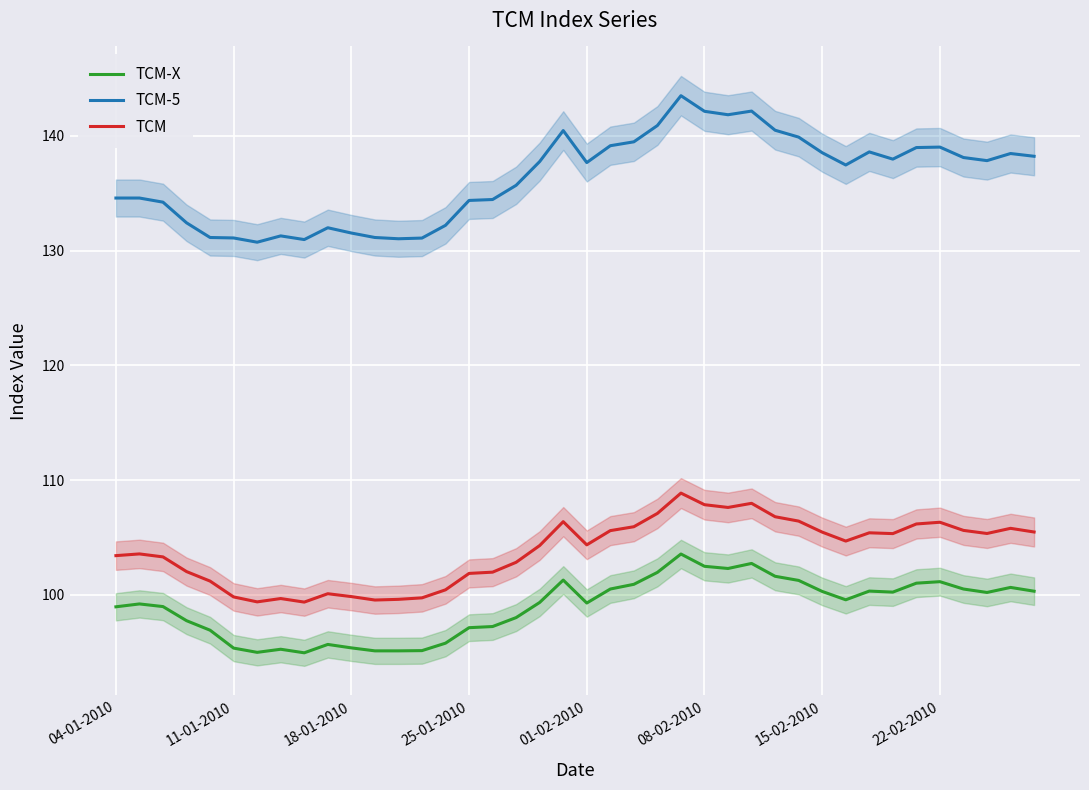

What is the lowest value of the TCM-5 series?

130.7